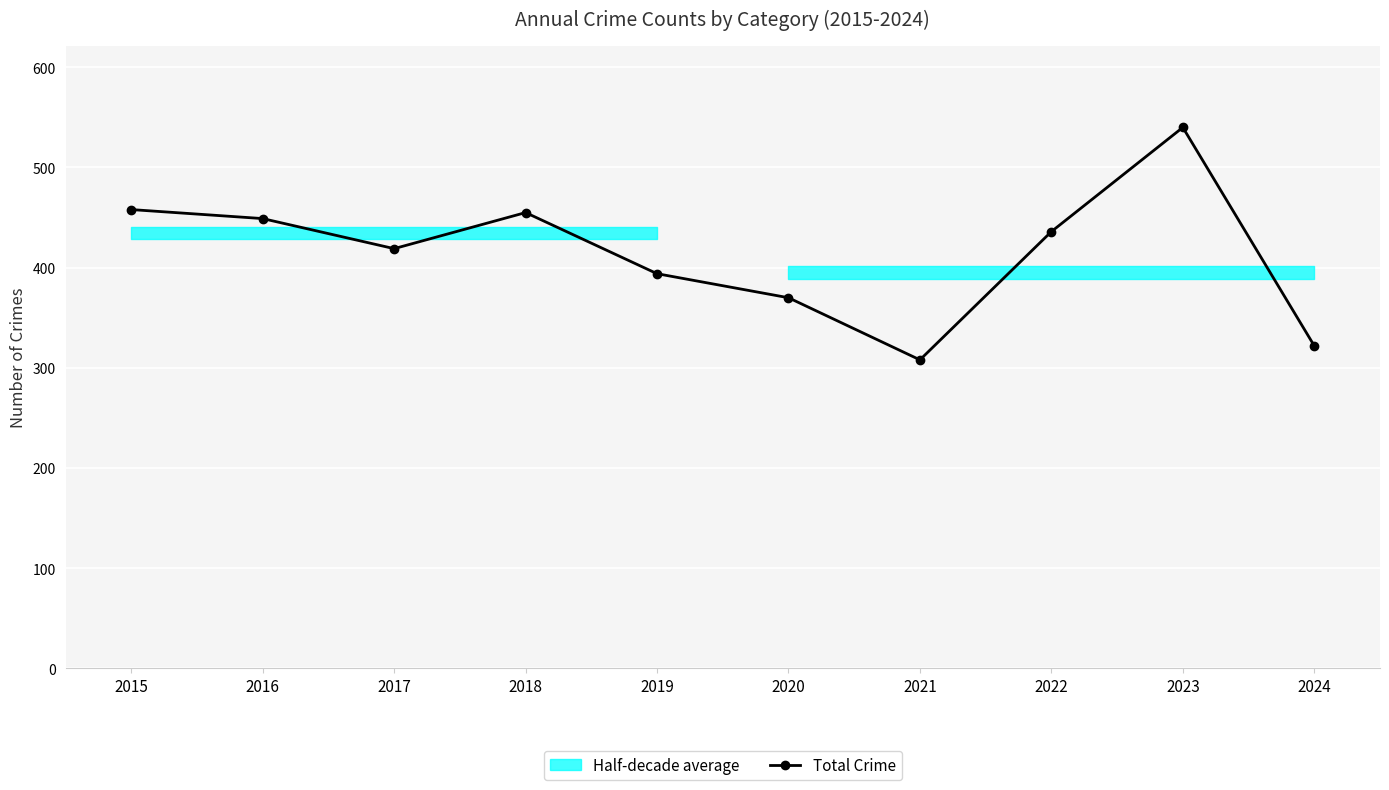

What is the value of the 3rd point from the left?

419